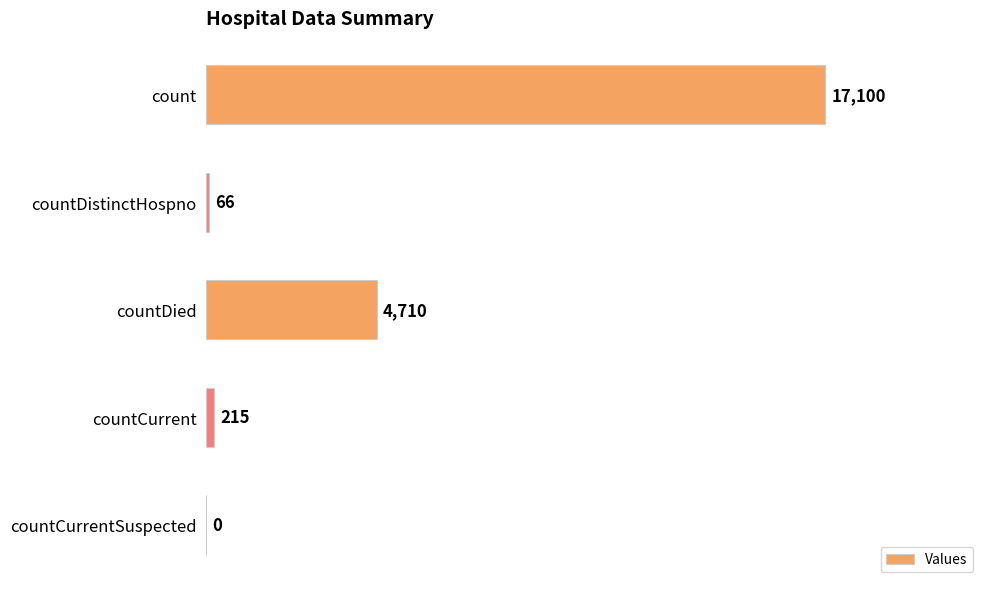

Reading bottom to top, extract all data points from this chart.

countCurrentSuspected=0	countCurrent=215	countDied=4710	countDistinctHospno=66	count=17100